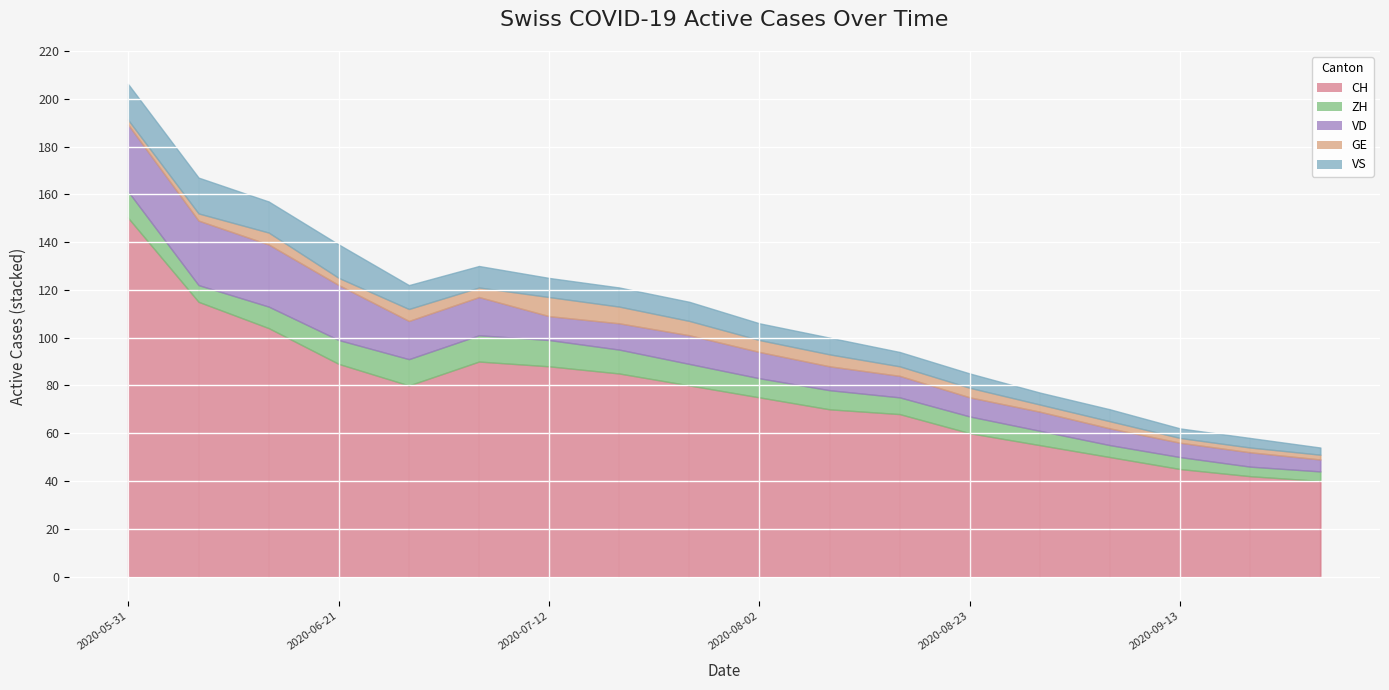

Rank the categories by ZH value from lowest to highest.

2020-09-20, 2020-09-27, 2020-09-06, 2020-09-13, 2020-08-30, 2020-06-07, 2020-08-16, 2020-08-23, 2020-08-02, 2020-08-09, 2020-06-14, 2020-07-26, 2020-06-21, 2020-07-19, 2020-05-31, 2020-06-28, 2020-07-05, 2020-07-12